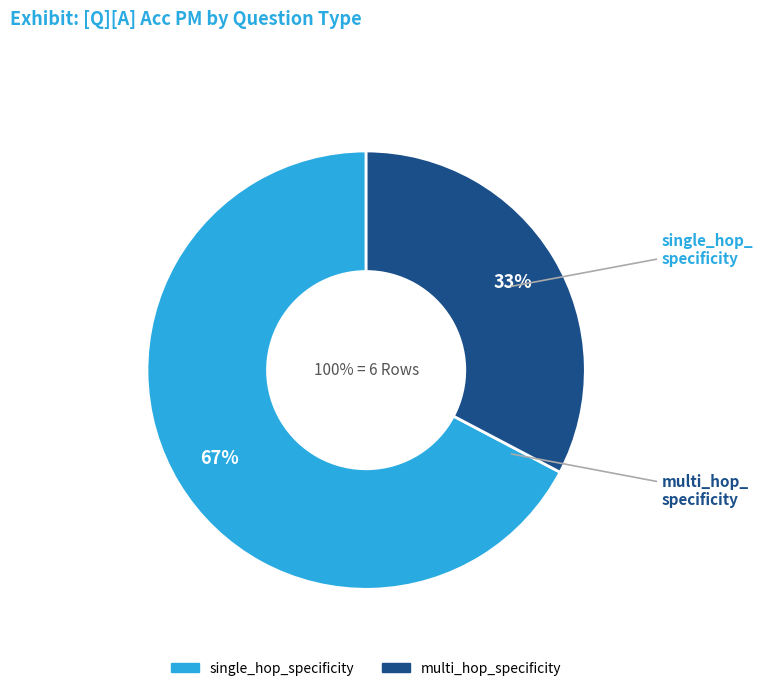

Which category has the smallest portion of the pie?

multi_hop_specificity